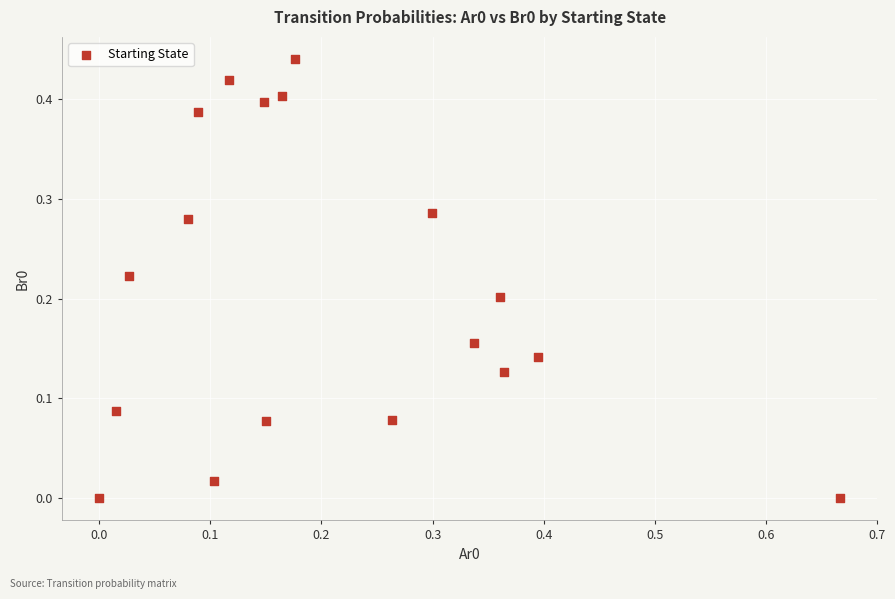

What is the range of X values (max minus min)?

0.7